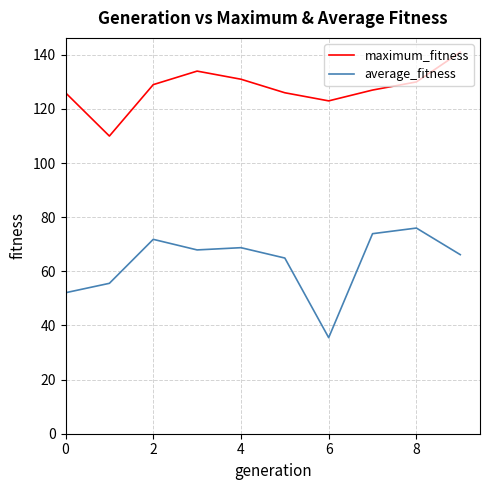

True or false: average_fitness and maximum_fitness cross at least once.

False